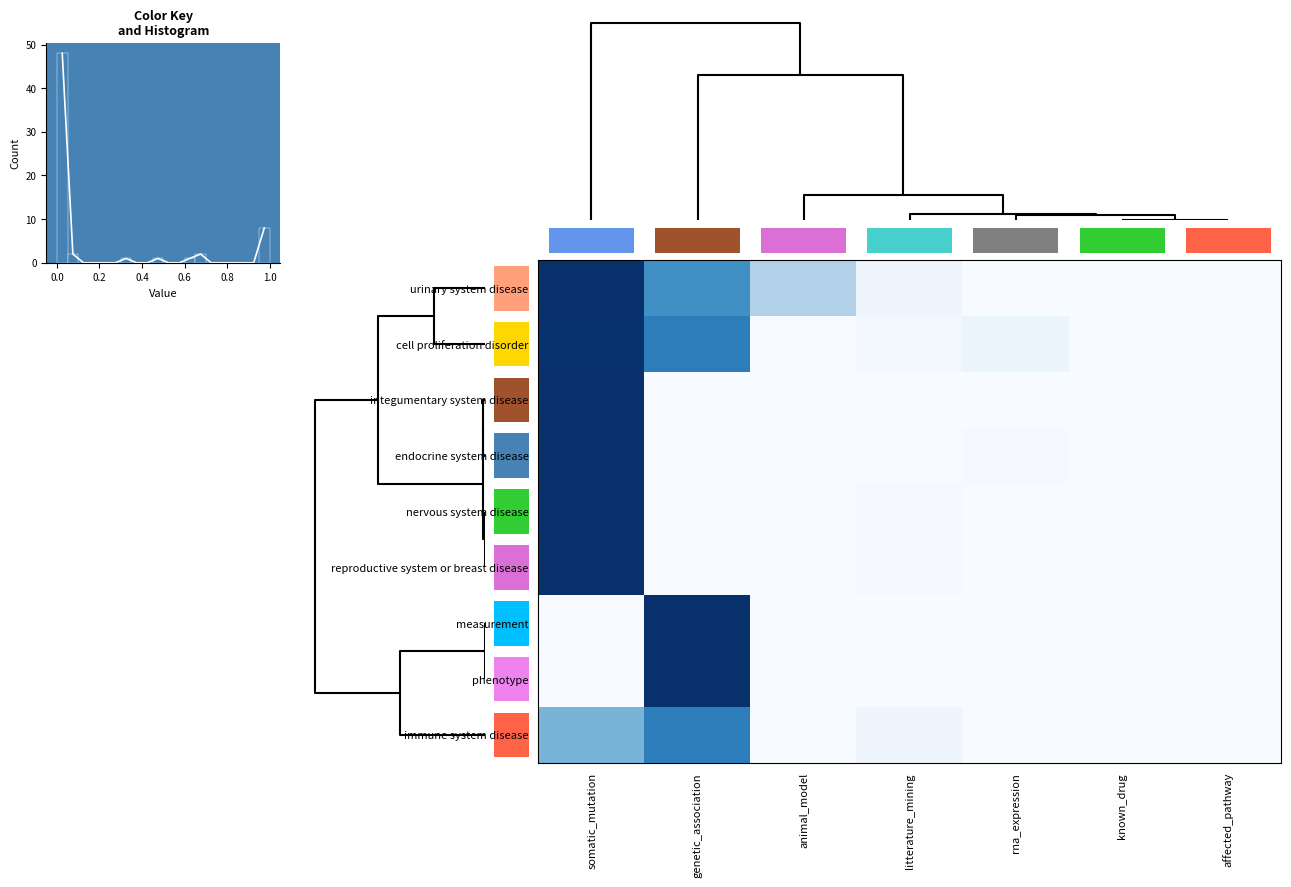

What is the greatest value displayed?

1.0